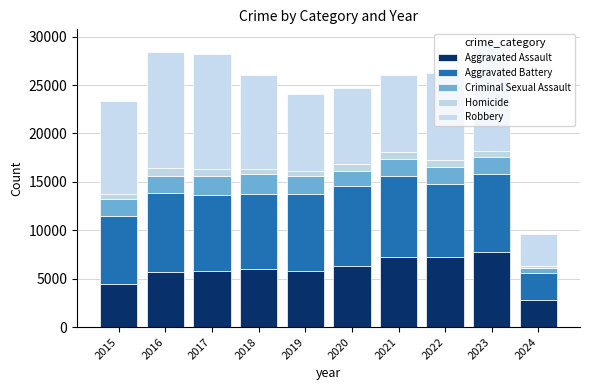

Where is Homicide nearest to the value 492?

2015